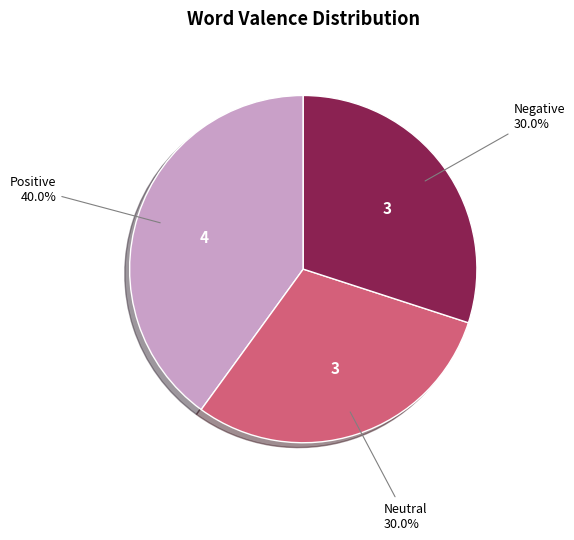

Between Neutral and Positive, which is larger?

Positive